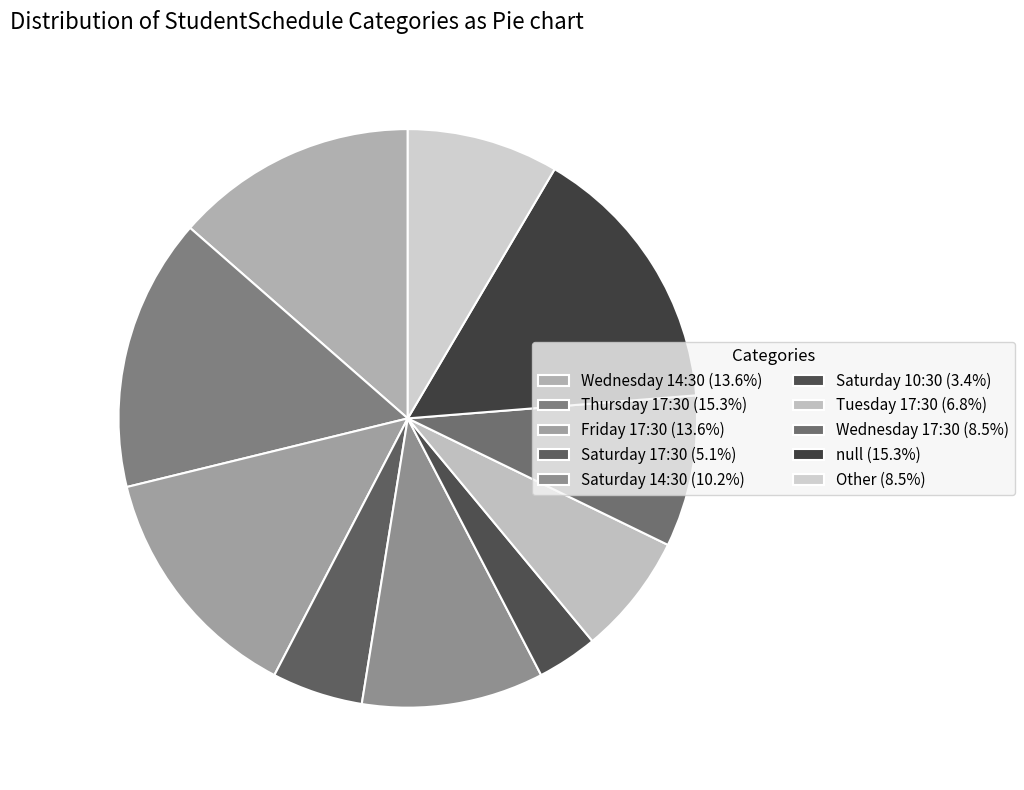

Count the number of slices in the pie.

10